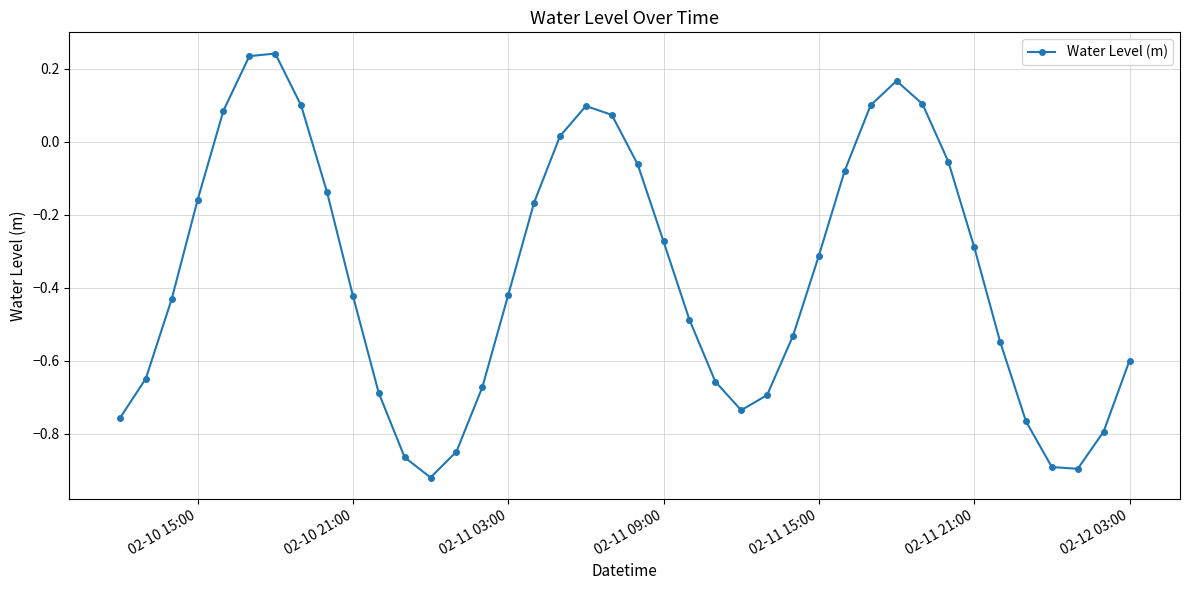

True or false: there are more than 0 points higher than both neighbors.

True